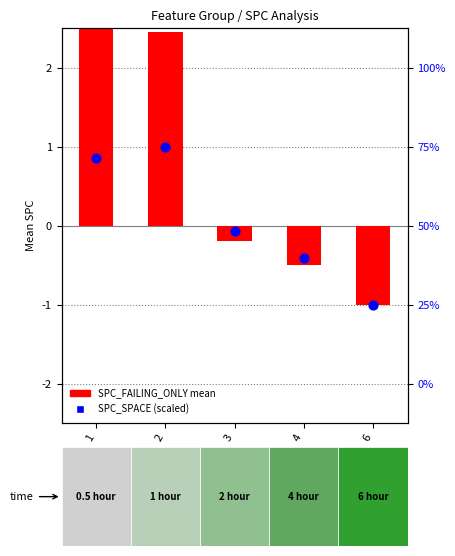

Is the value of SPC_SPACE (scaled) at 1 greater than the value of SPC_FAILING_ONLY mean at 1?

No